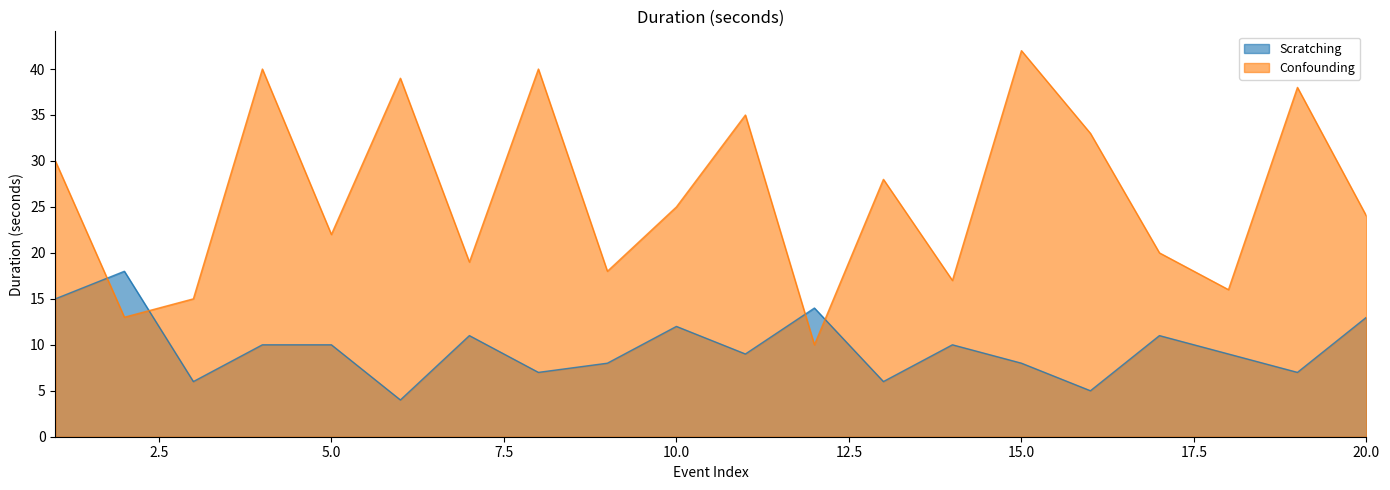

The value of Confounding at 15 is 11. True or false?

False